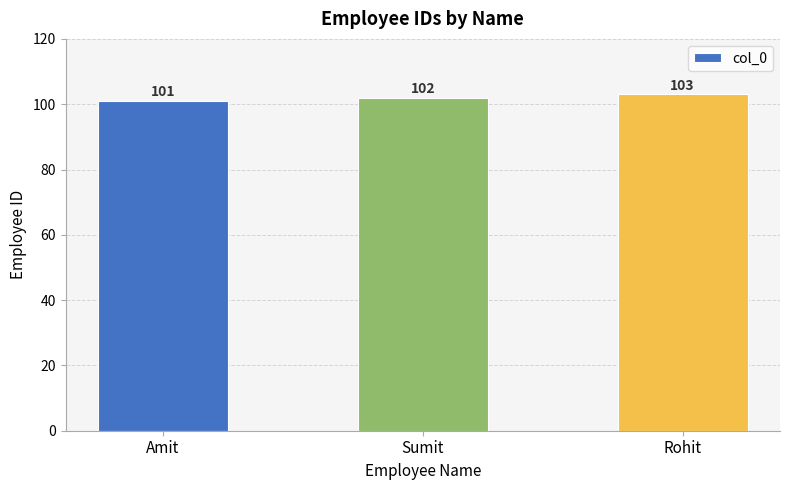

Approximately how many times larger is the value at Amit compared to Rohit?

1.0